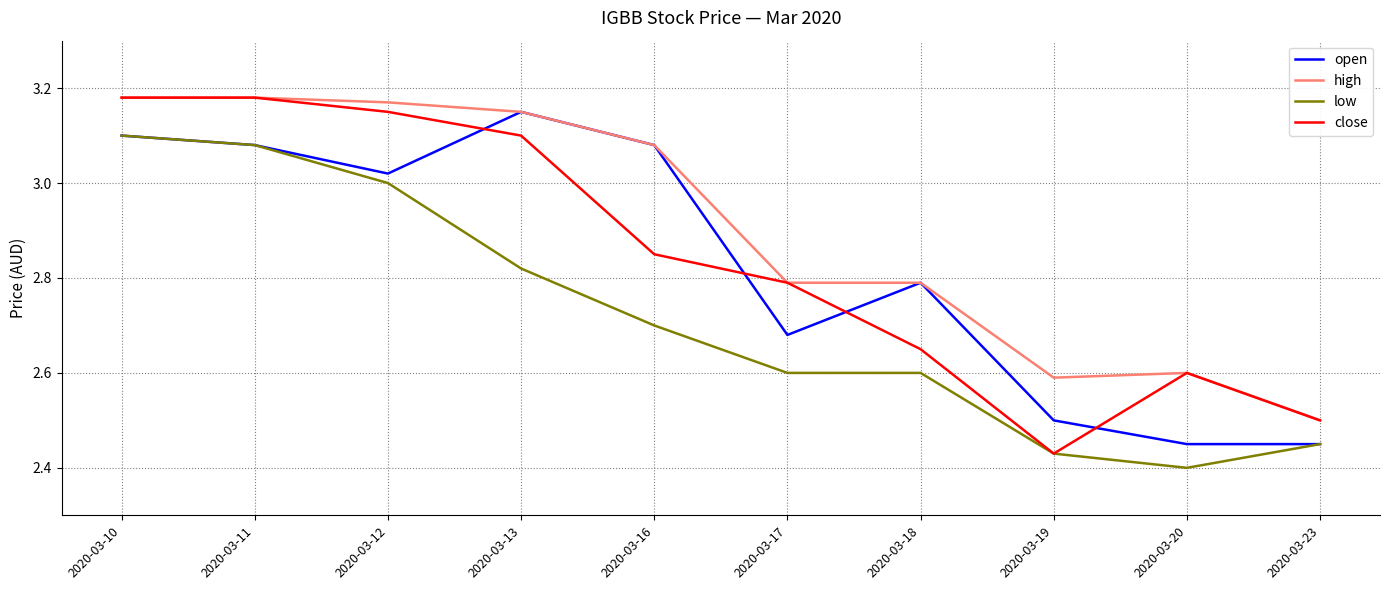

What is the difference between the maximum and second lowest values in the high series?

0.6